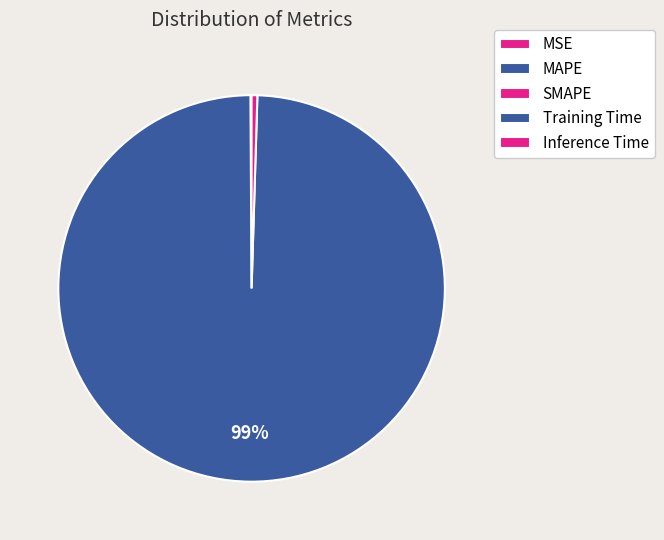

What portion of the pie excludes SMAPE?

100.0%